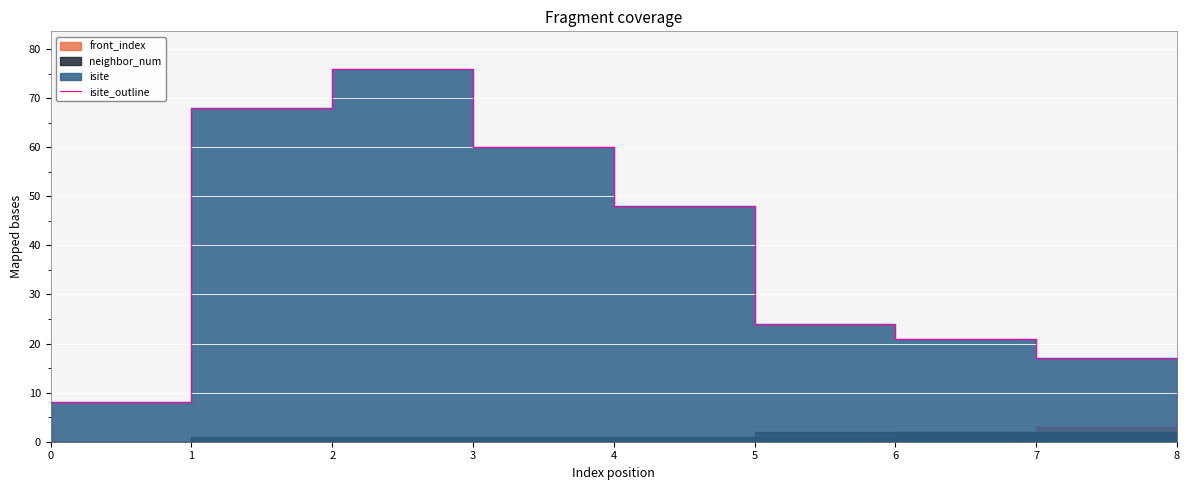

What is the sum of all values?

322